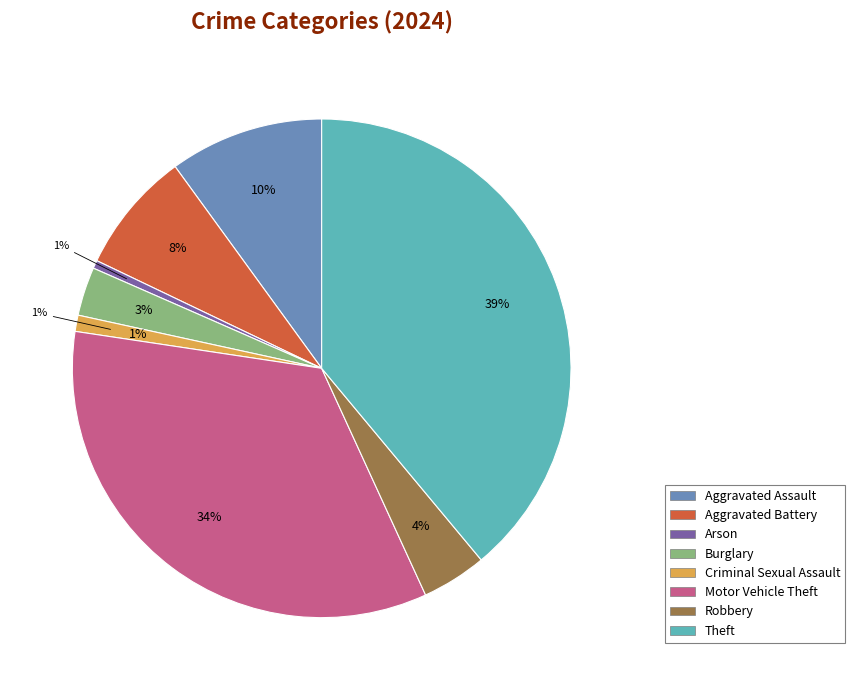

To the nearest percent, what percentage of the pie is Burglary?

3%